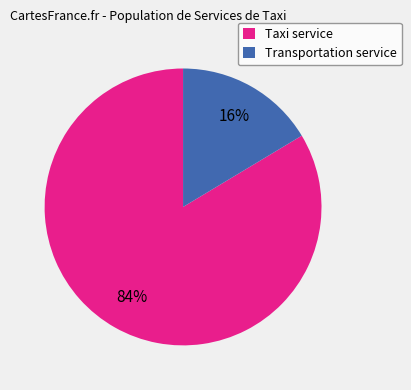

Is Taxi service the majority of the pie?

Yes